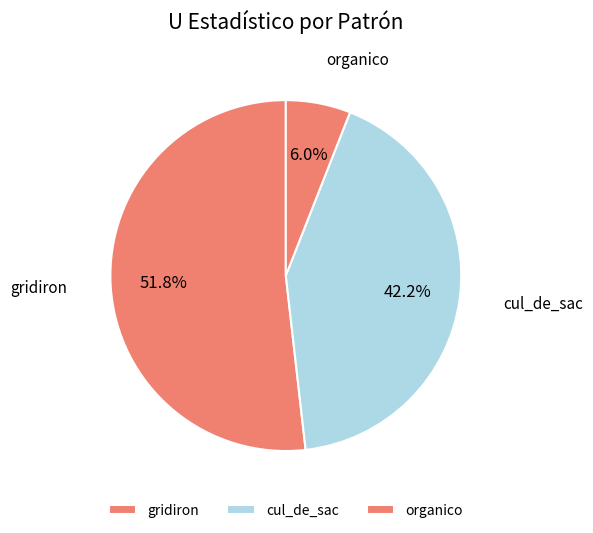

What is the largest slice in the pie chart?

gridiron